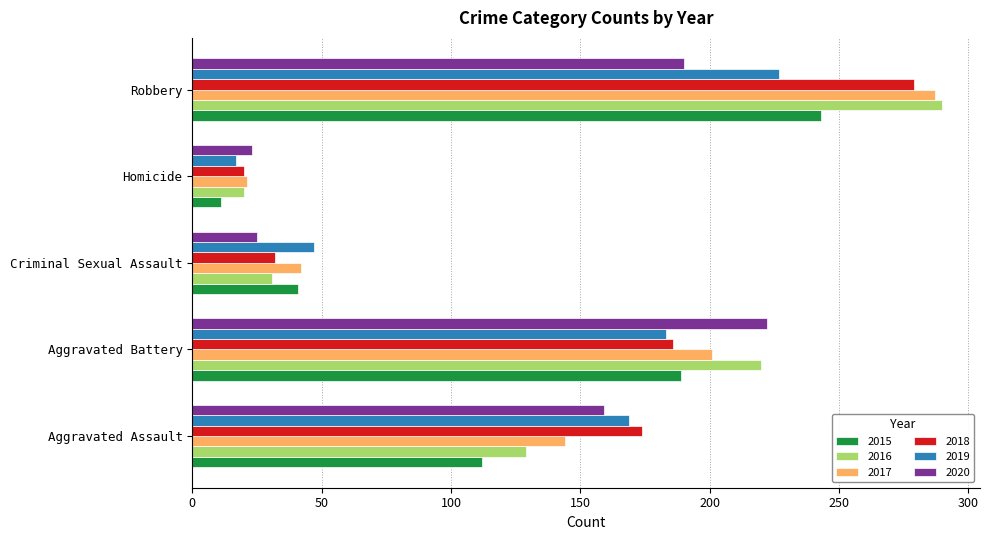

At which label is 2016 closest to 155?

Aggravated Assault